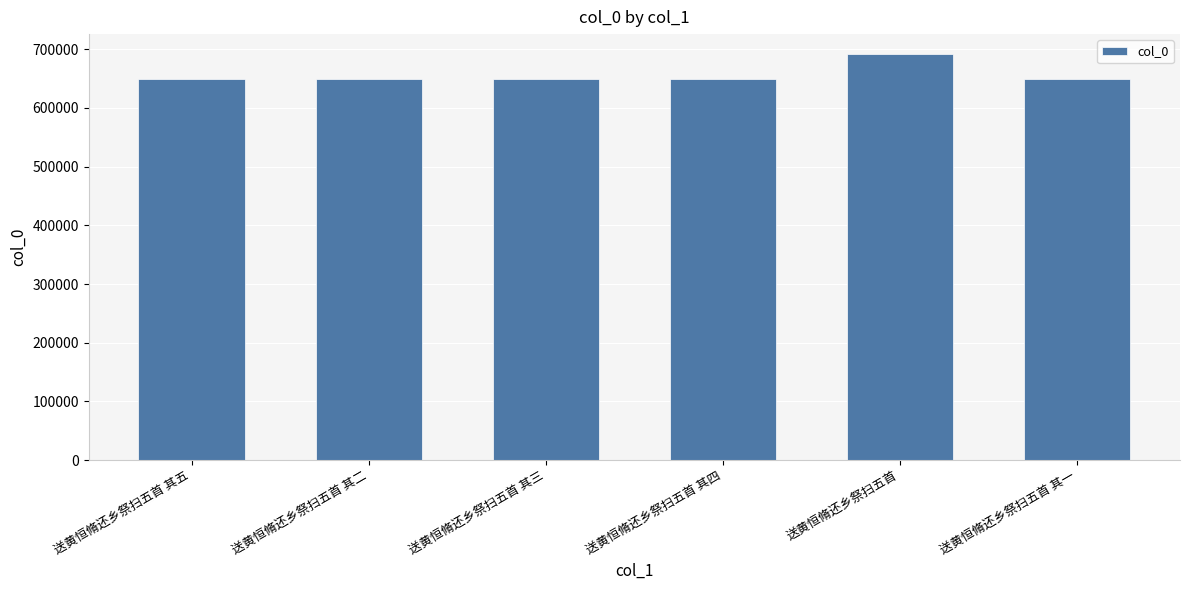

What is the label of the 1st bar from the left?

送黄恒脩还乡祭扫五首 其五